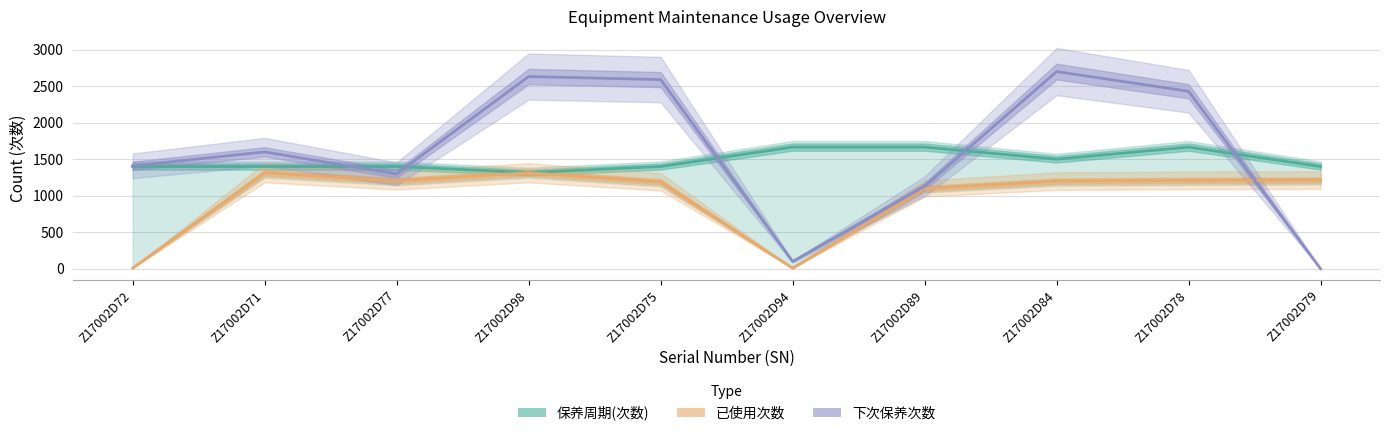

Does the chart display data point markers on the line(s)?

No